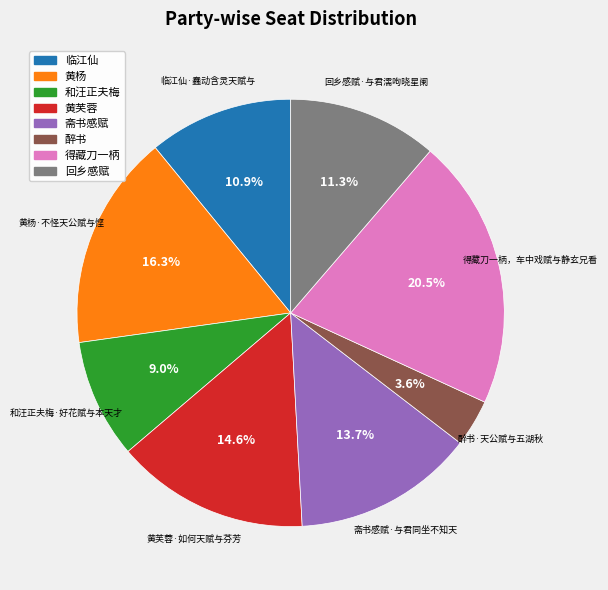

Does any single category account for the majority?

No